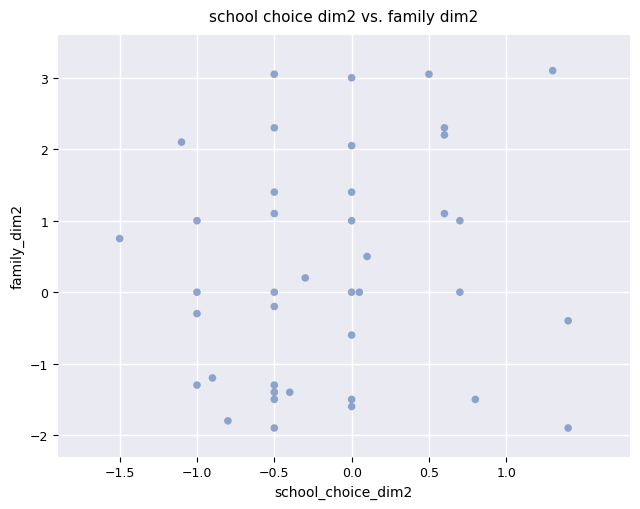

What is the range of X values (max minus min)?

2.9